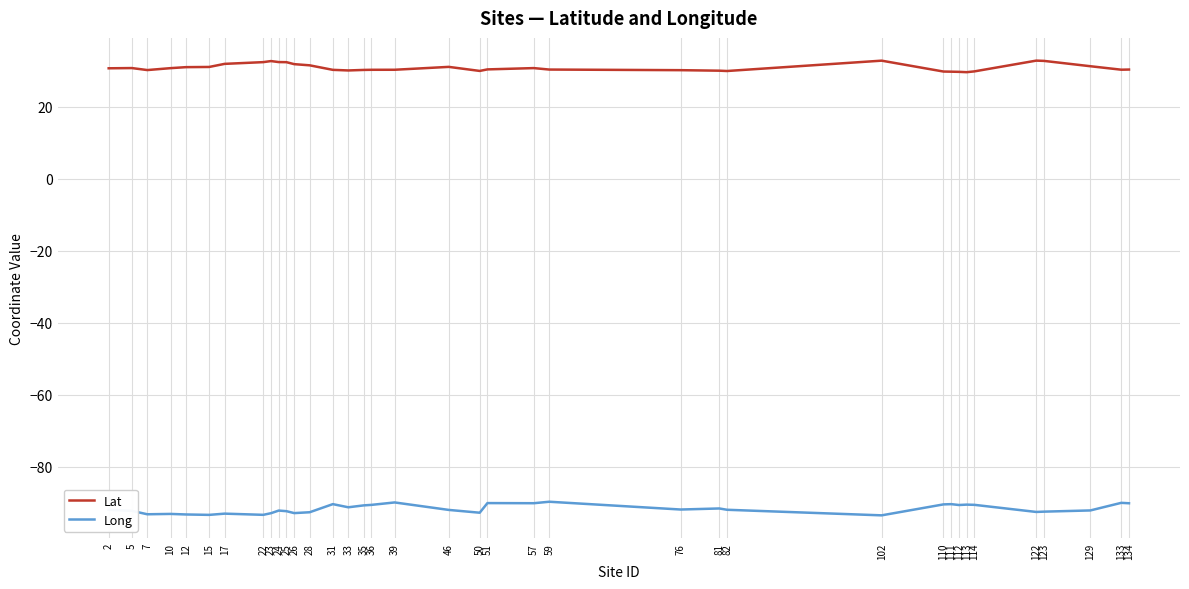

What is the greatest value displayed?

32.9